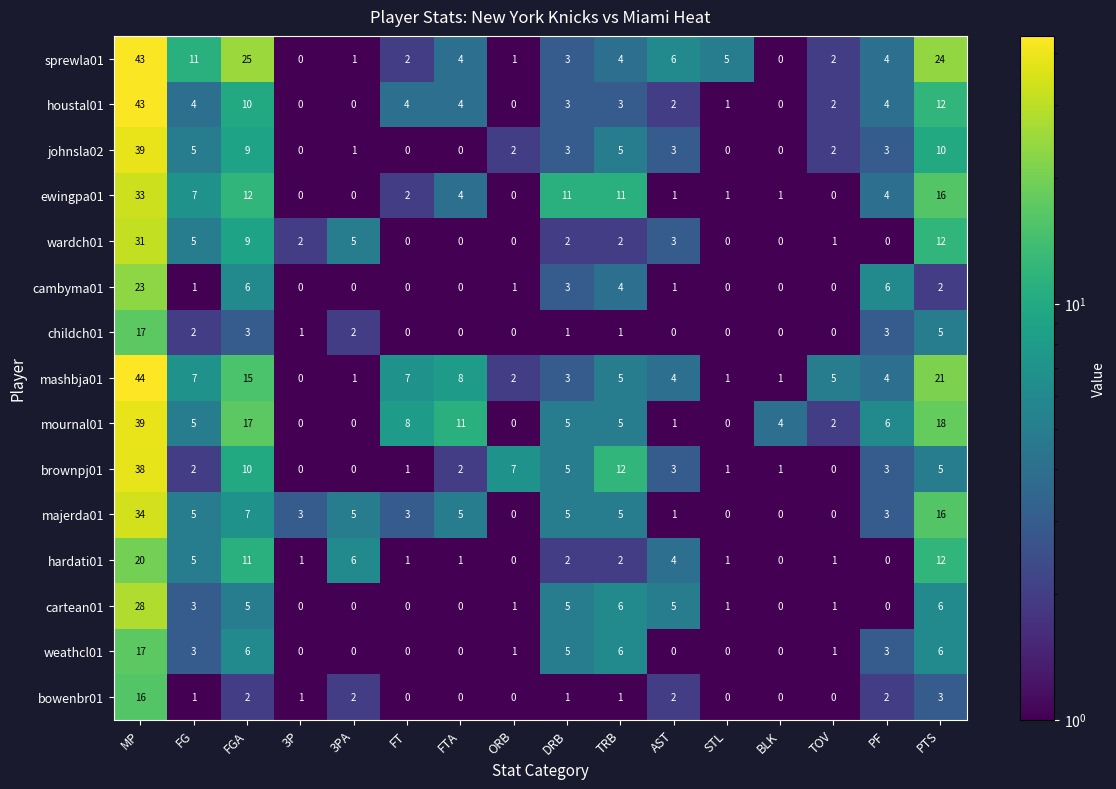

Which series has the widest spread of values?

mashbja01